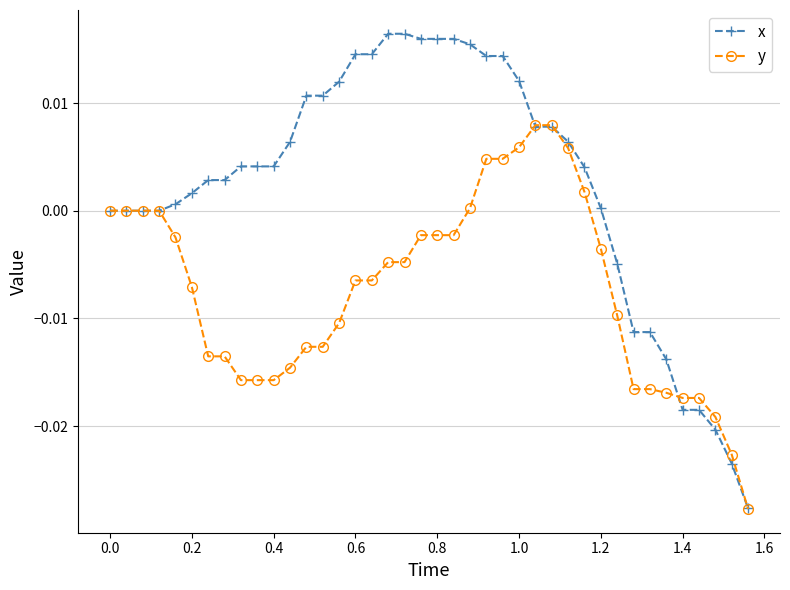

Count the number of data series in this chart.

2